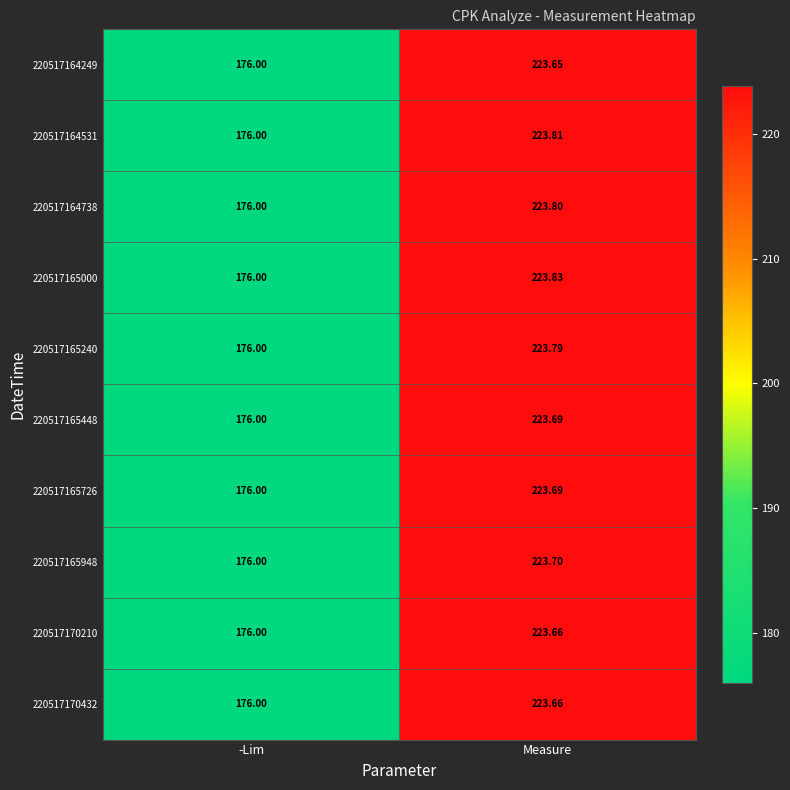

Rank the categories by 220517170210 value from lowest to highest.

-Lim, Measure